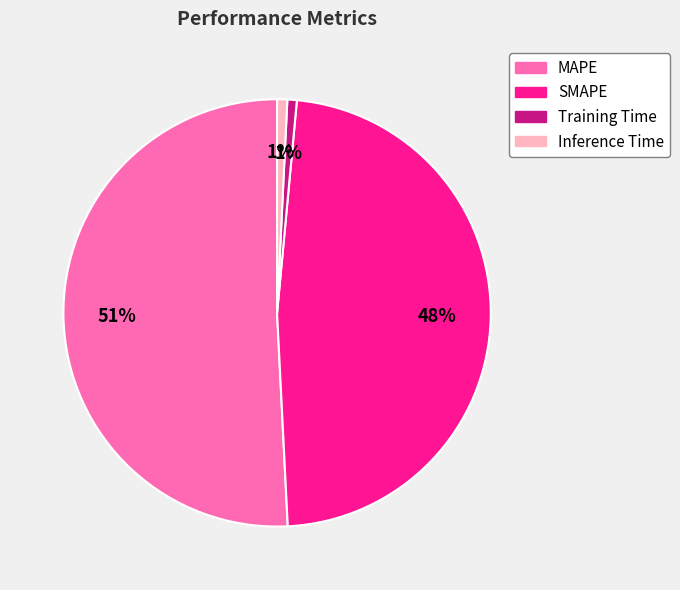

What is the largest slice in the pie chart?

MAPE